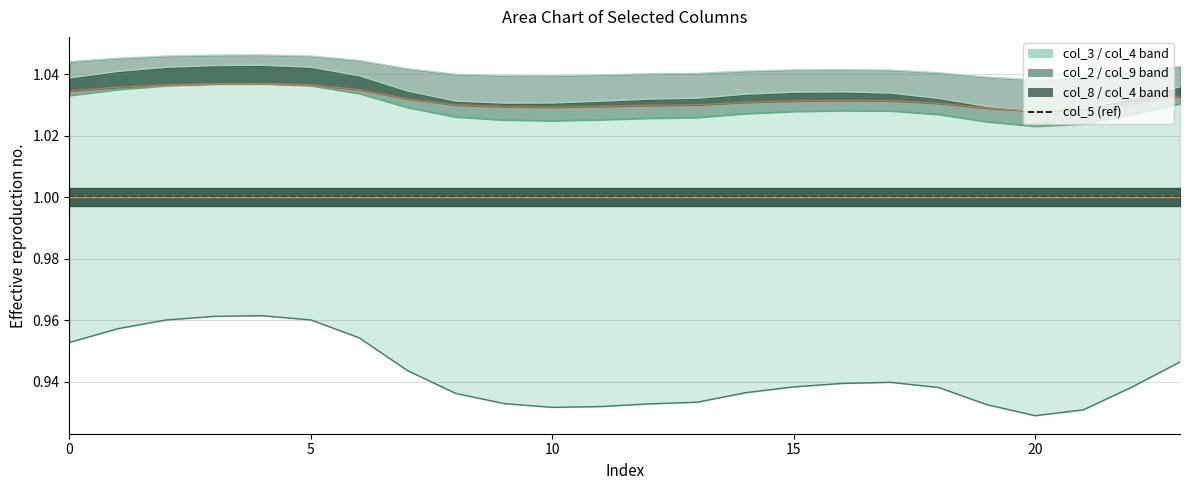

True or false: col_5_line and col_3_line intersect in this chart.

False